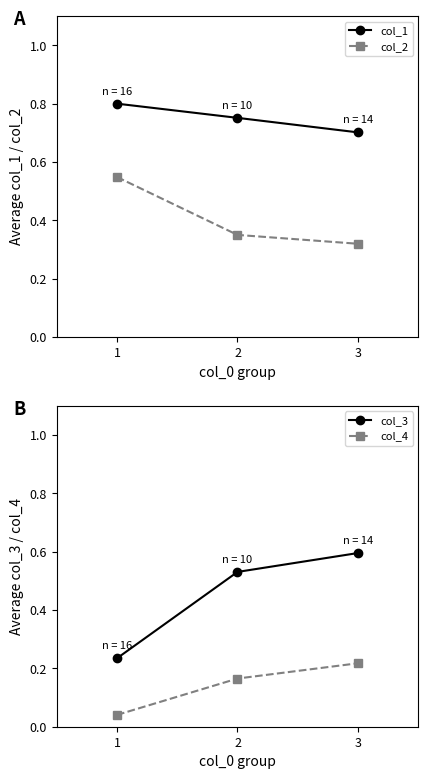

Between 1 and 3, which is larger?

1